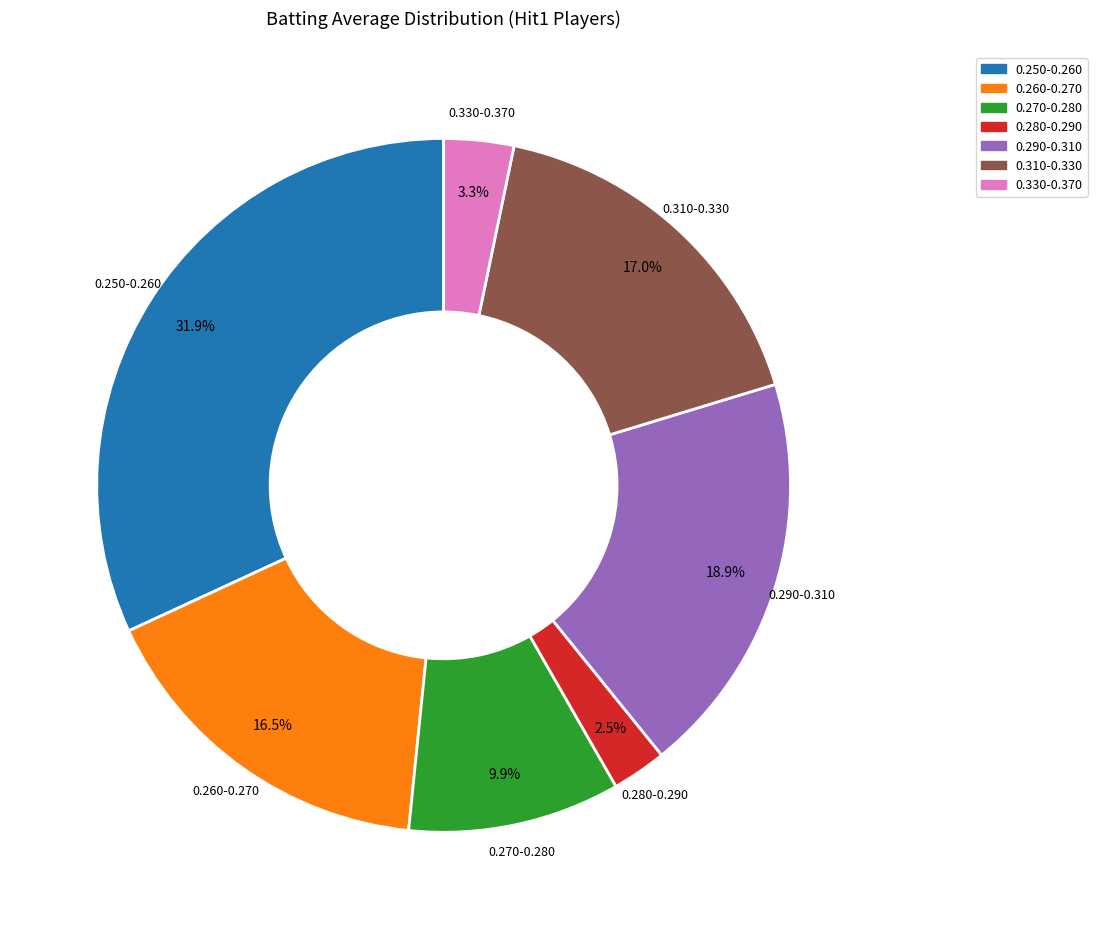

Is there any slice that represents more than half of the pie?

No